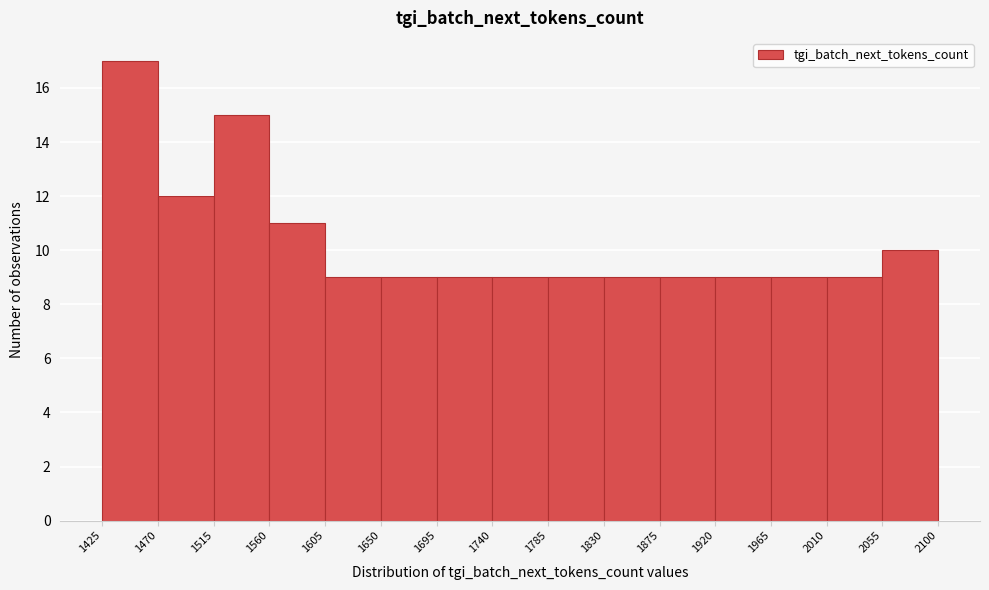

Over which range of the x-axis is the bar tallest?

1425 to 1470